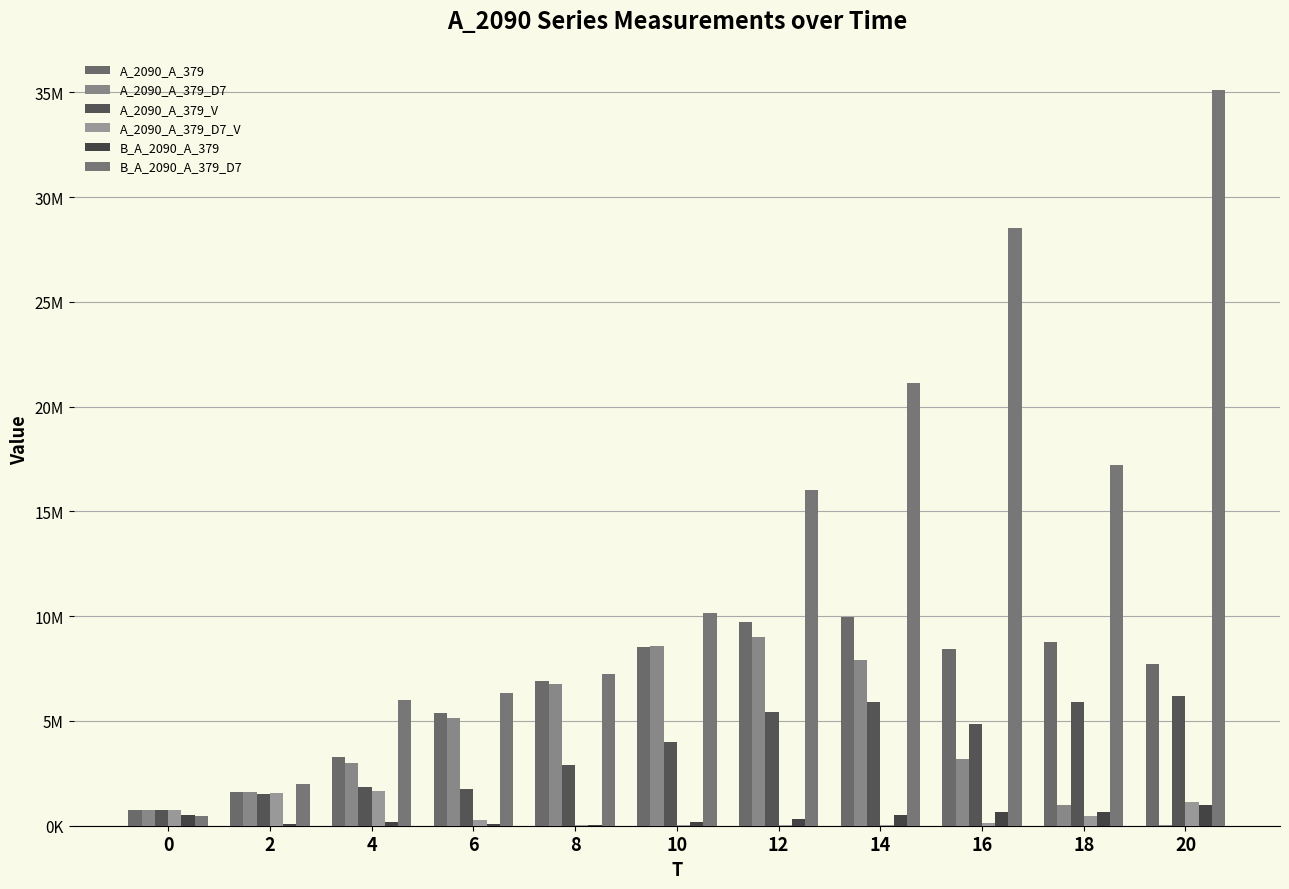

What is the smallest value displayed?

14531.9